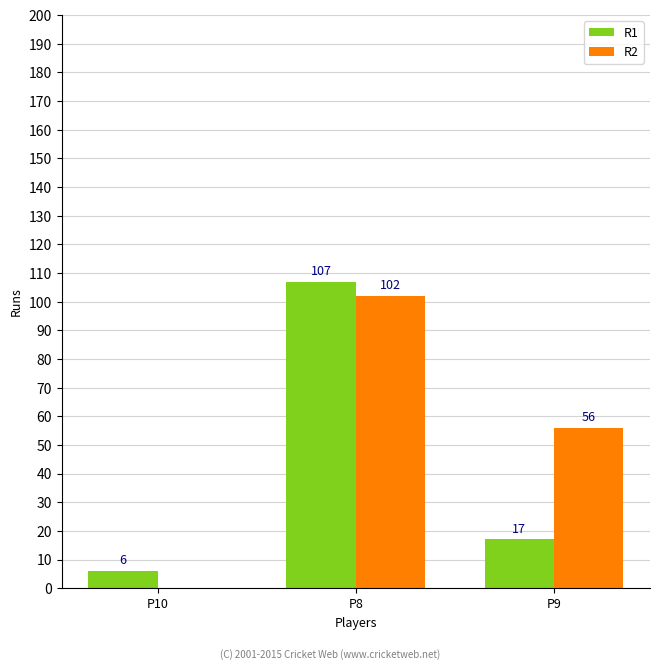

The value of R1 at P9 is 17. True or false?

True